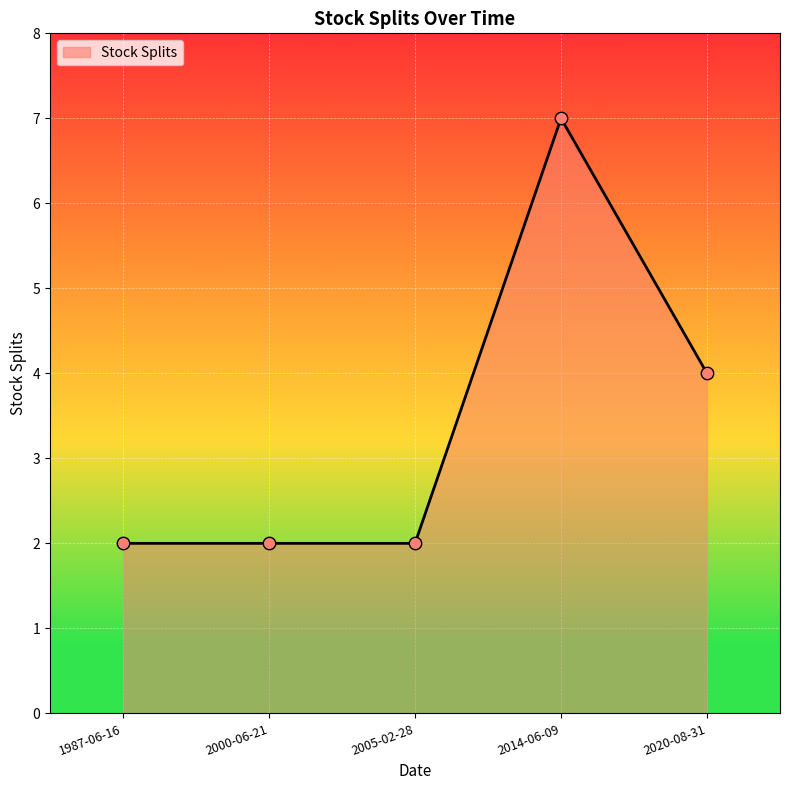

What is the change in value from 2000-06-21 to 2014-06-09?

+5